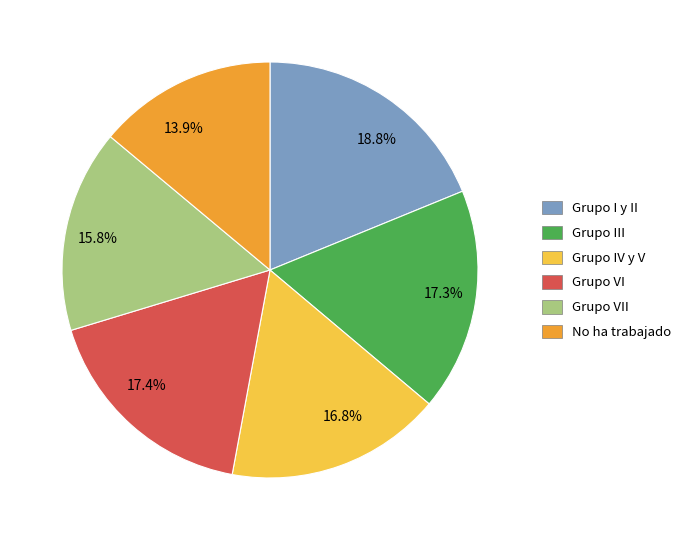

What is the smallest slice in the pie chart?

13.9%